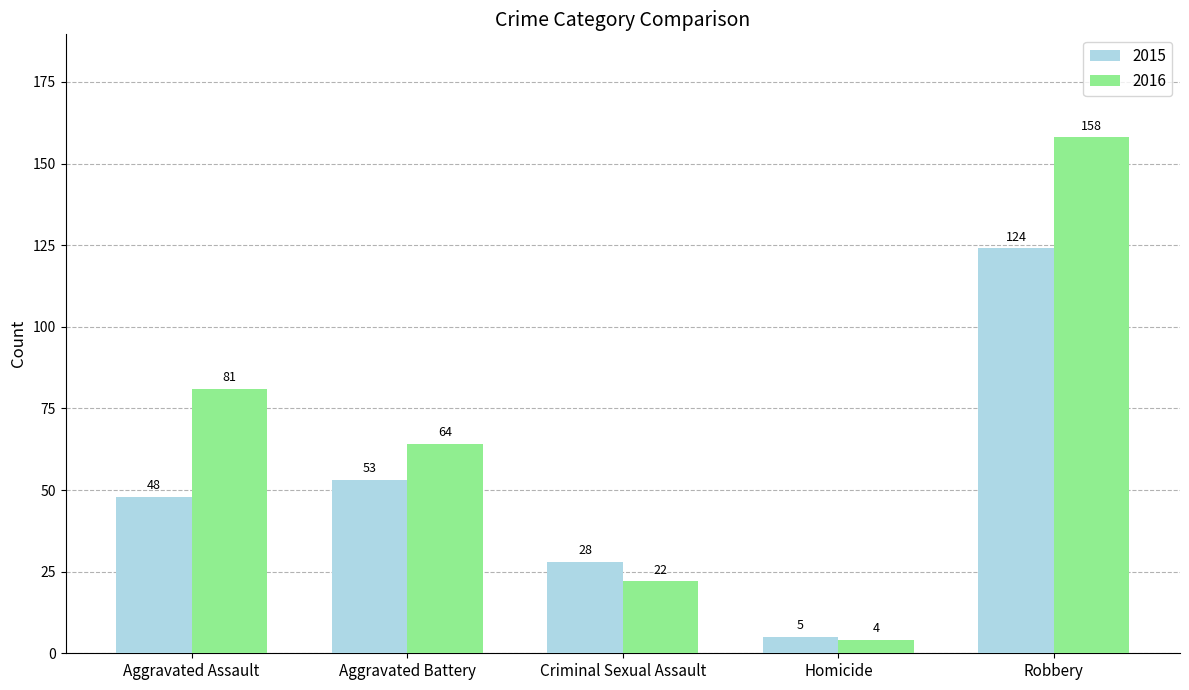

What is the minimum value for 2016?

4